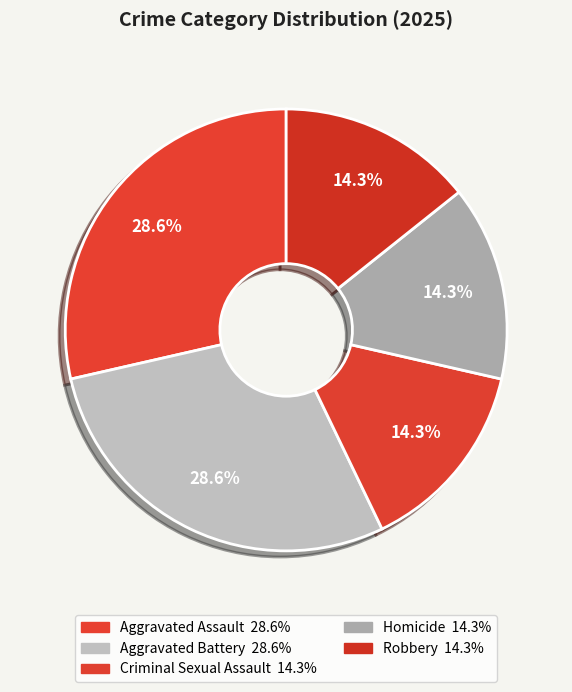

Which category has the biggest portion of the pie?

Aggravated Assault